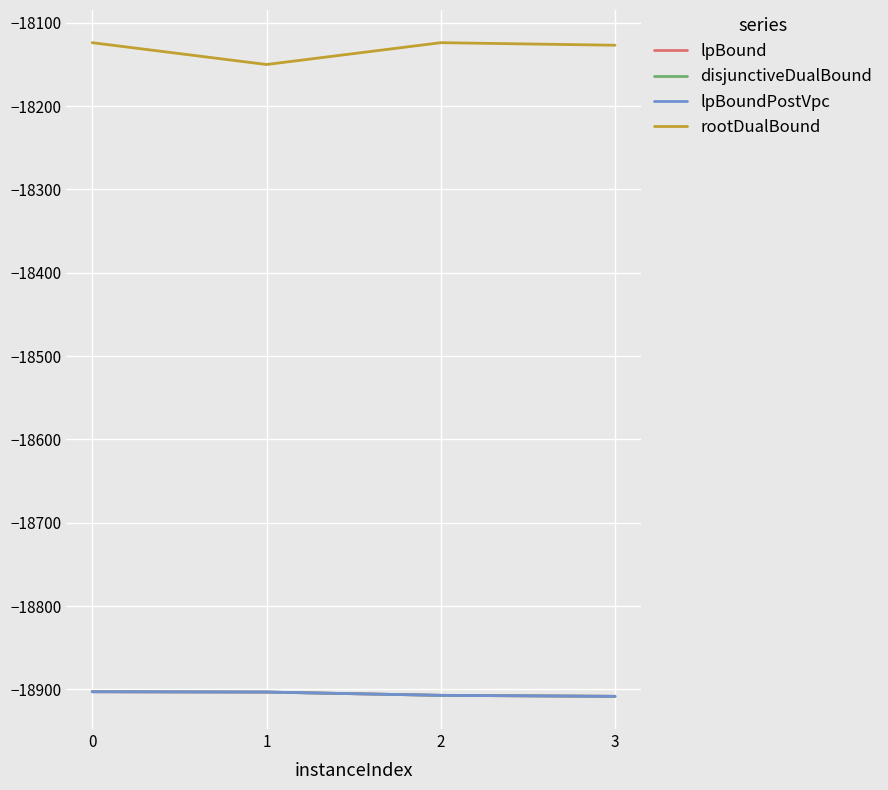

Does the chart have visible grid lines?

Yes